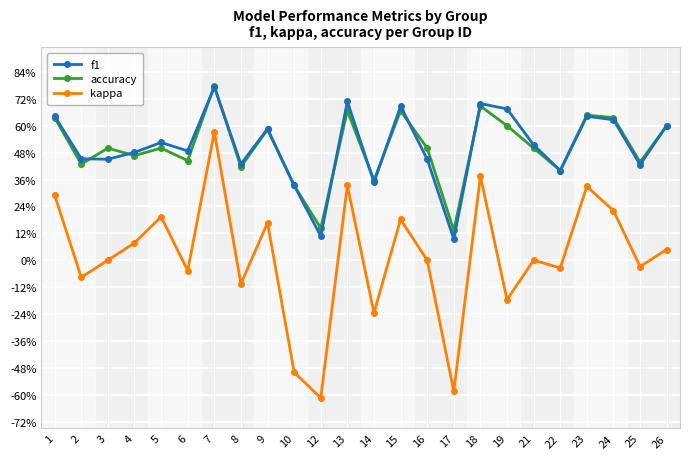

Is this an area chart (filled region under the line)?

No